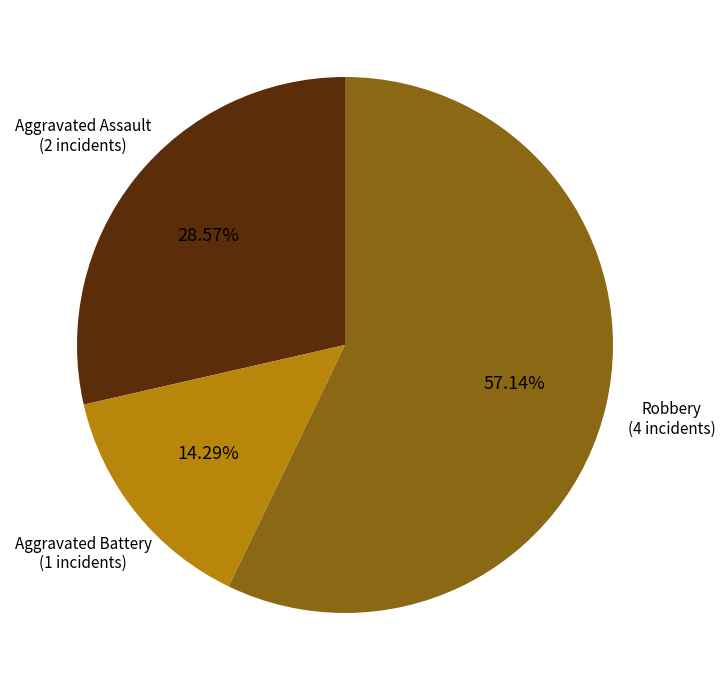

Is there any slice that represents more than half of the pie?

Yes